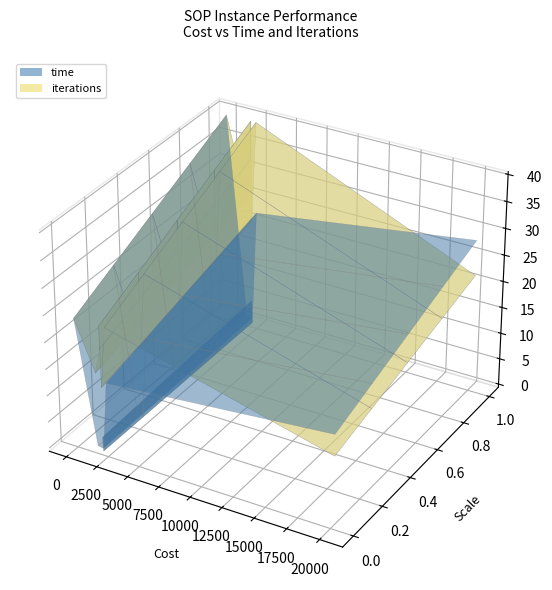

Reading left to right, what are all the values shown in this chart?

time: ESC07.sop=0.3	ESC11.sop=1.1	ESC12.sop=1.4	ESC25.sop=4.7	ESC47.sop=22.4	ESC63.sop=39.7	ESC78.sop=28.5
iterations: ESC07.sop=52.0	ESC11.sop=82.0	ESC12.sop=62.0	ESC25.sop=100.0	ESC47.sop=100.0	ESC63.sop=100.0	ESC78.sop=55.0